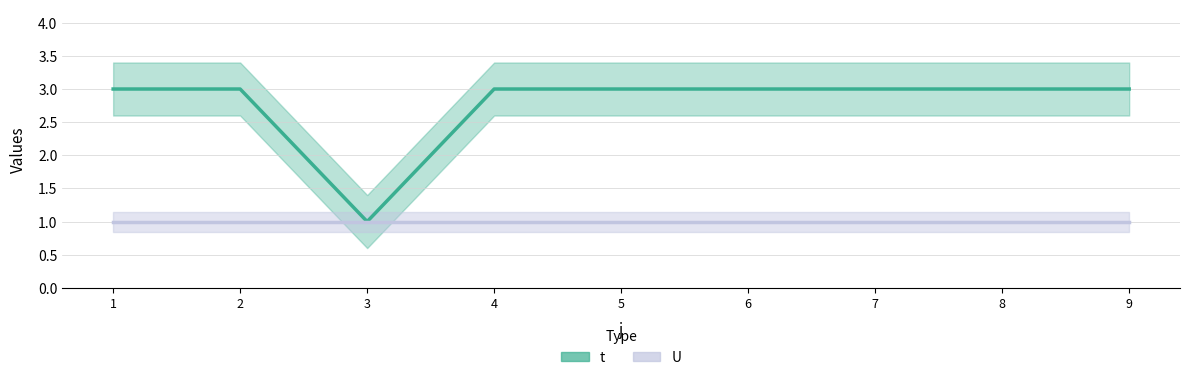

What is the approximate value at 8?

3